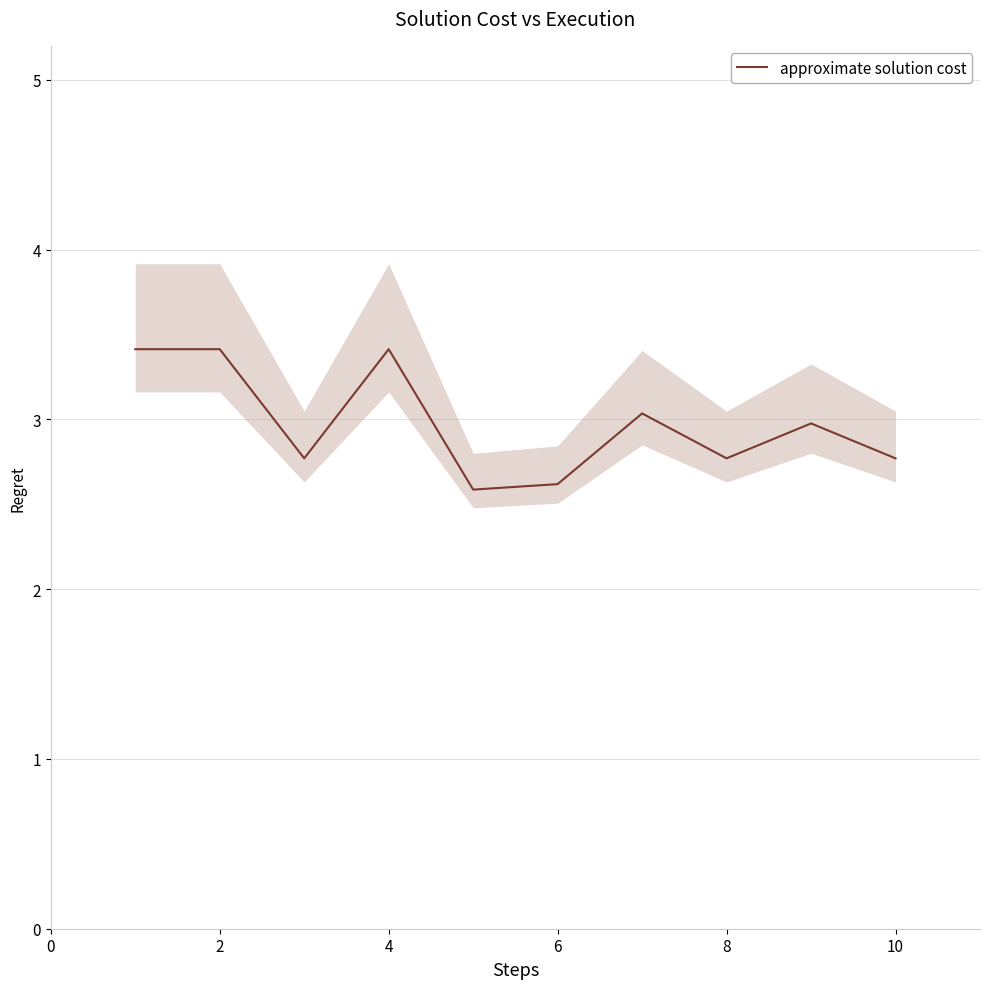

Is it true that approximate solution cost equals 3.4 at 4?

True